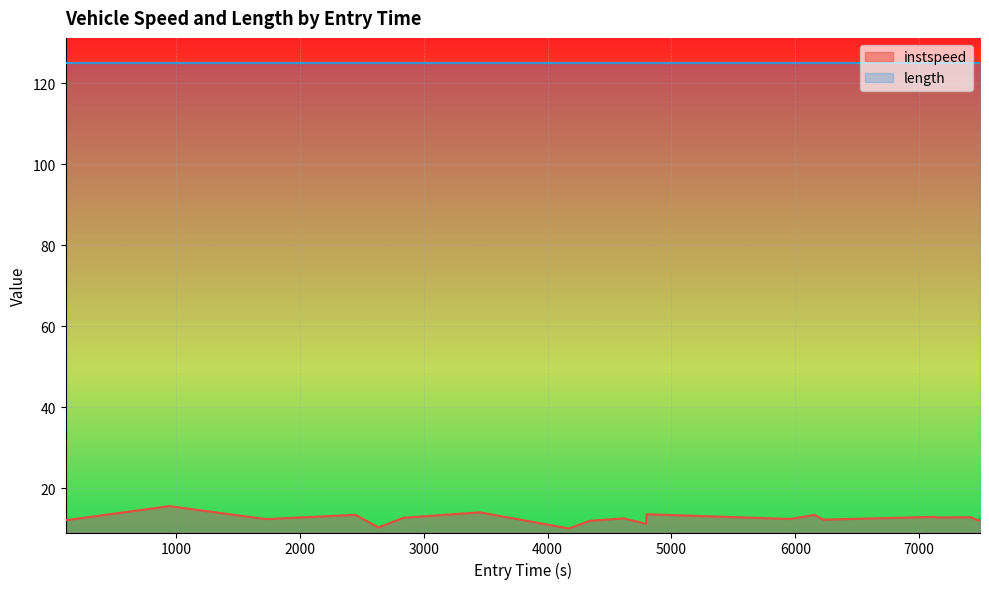

What is the label of the 21st point from the right?

1000